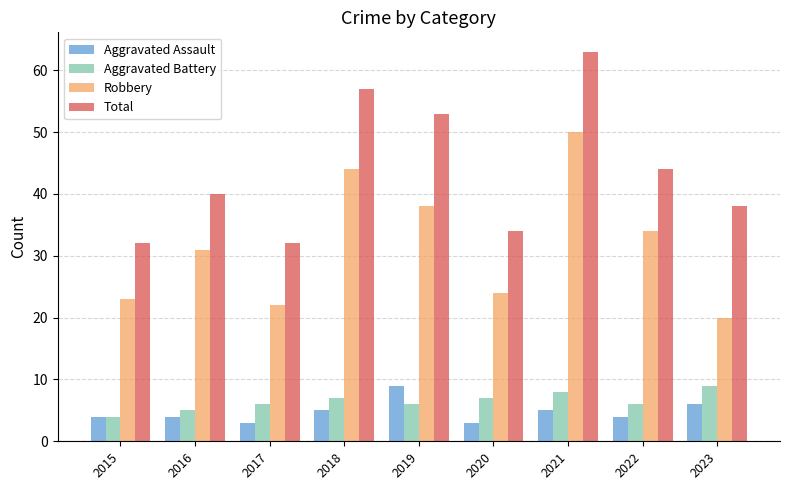

How many data points in Robbery are less than 31?

4